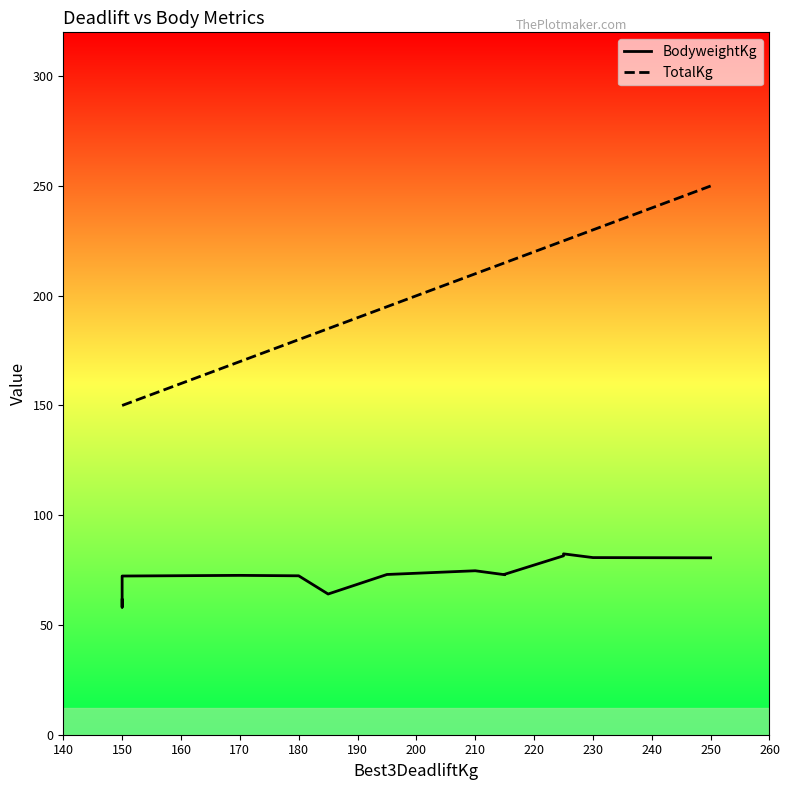

Does the chart have visible grid lines?

No